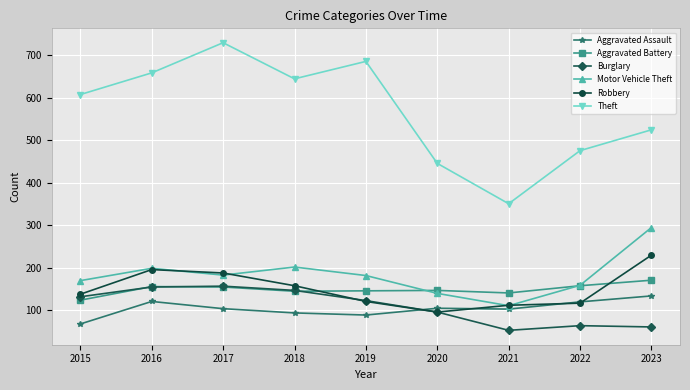

How many series are shown in this chart?

6